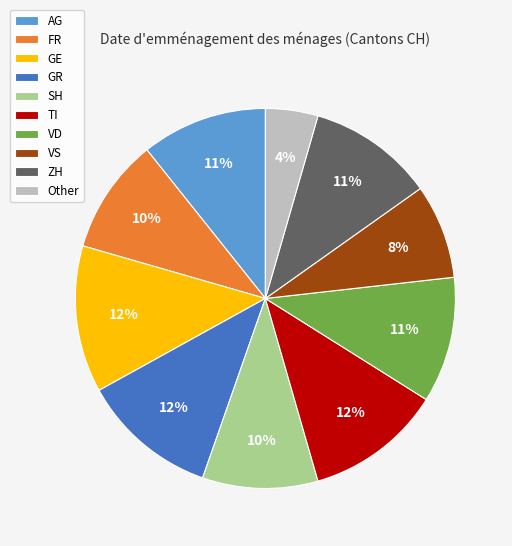

Between VS and GR, which is larger?

GR